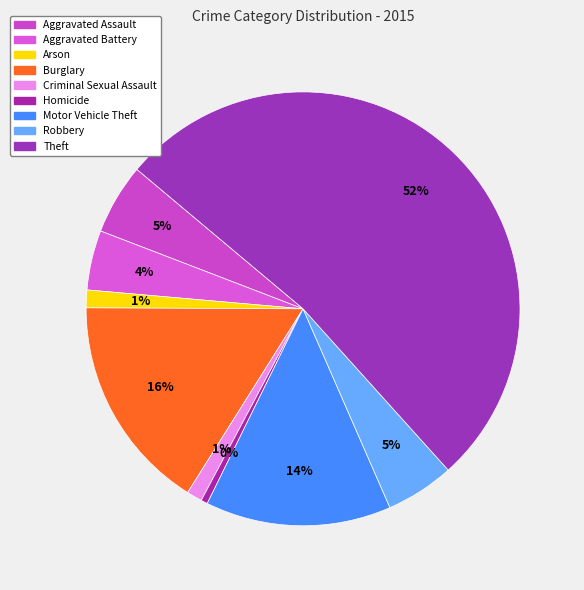

How many segments does this pie chart have?

9